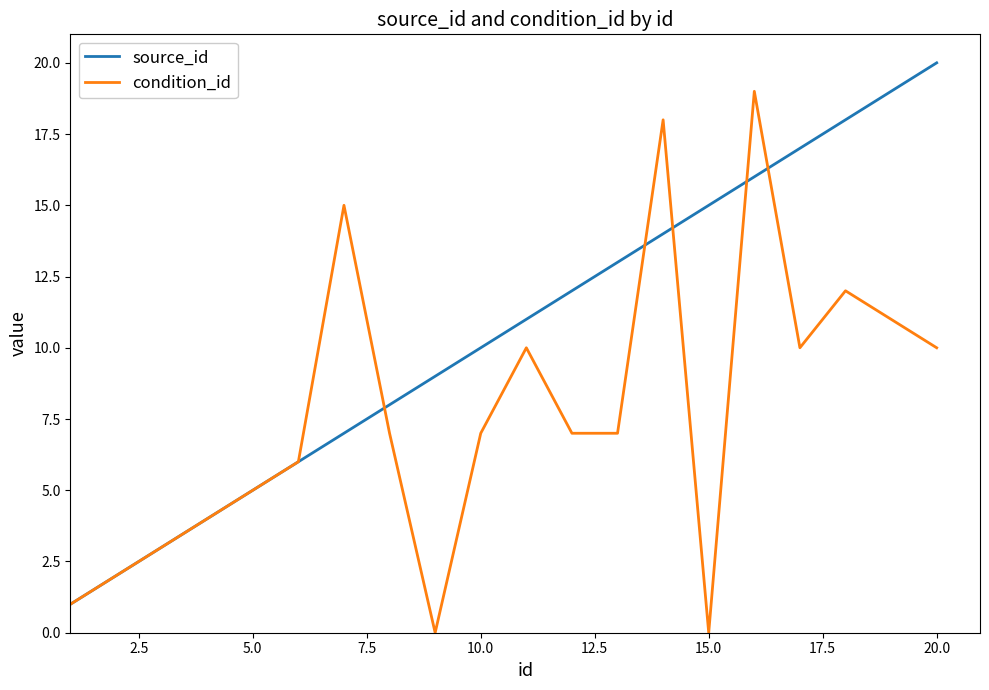

Which series has the largest total across all categories?

source_id